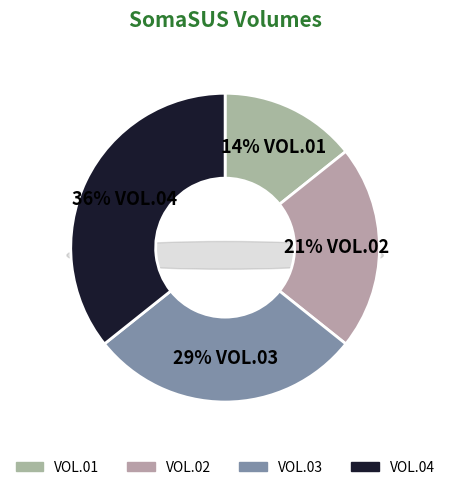

Is it true that VOL.01 is 27% of the pie?

False